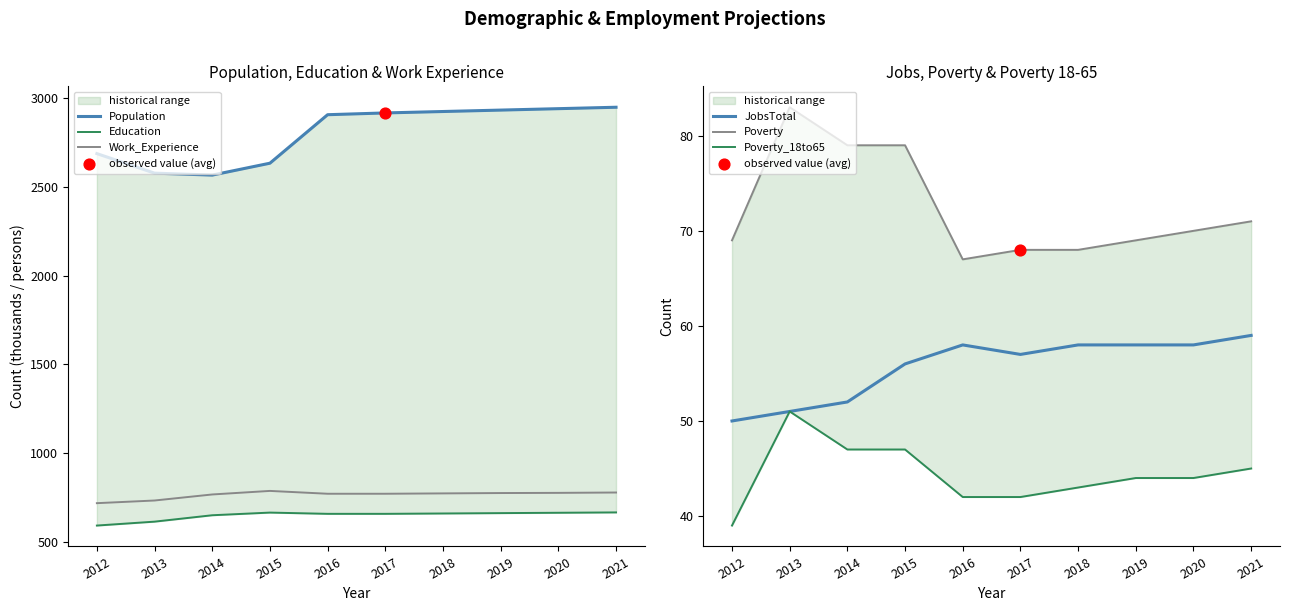

Which series has the largest Y range (max minus min)?

Population